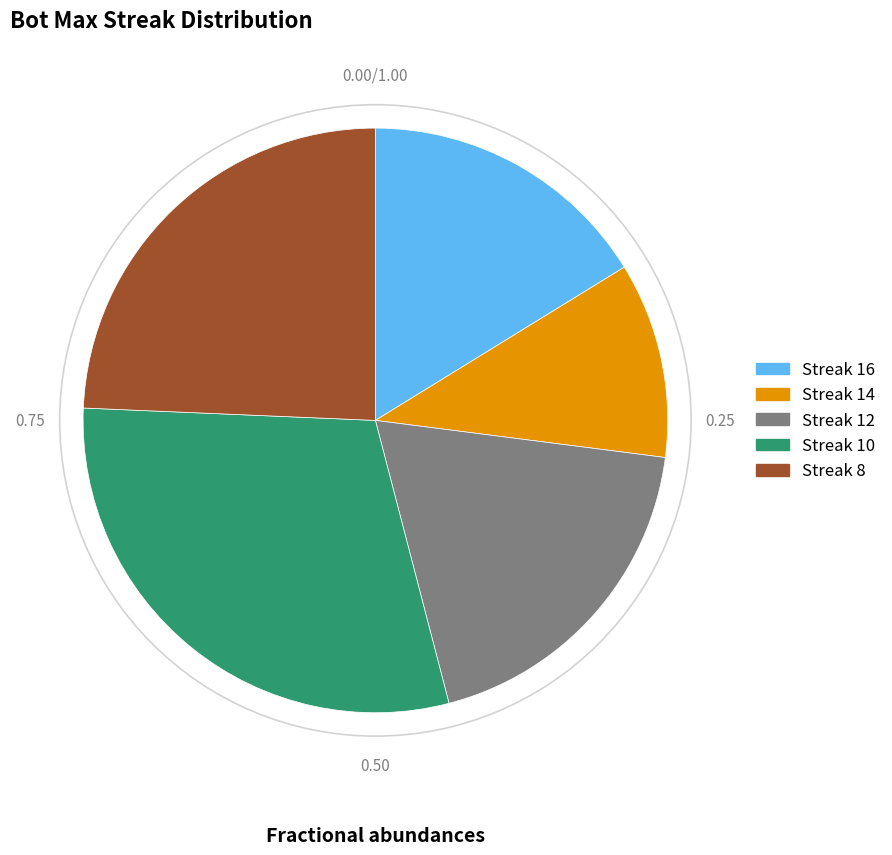

Which slice is the smallest?

Streak 14